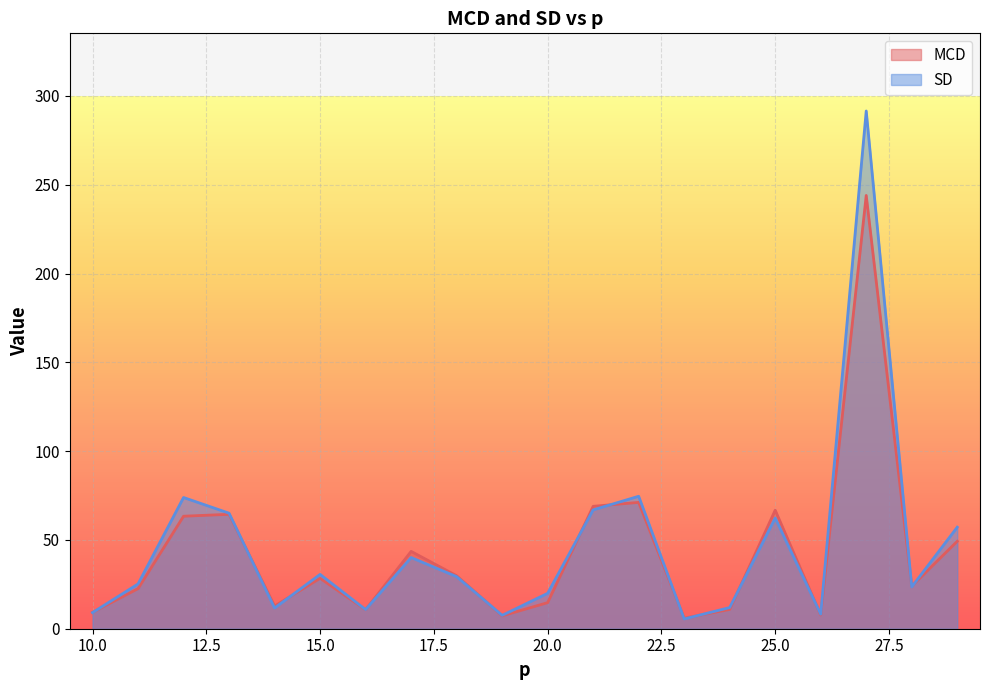

How many intersections are there between MCD and SD?

13